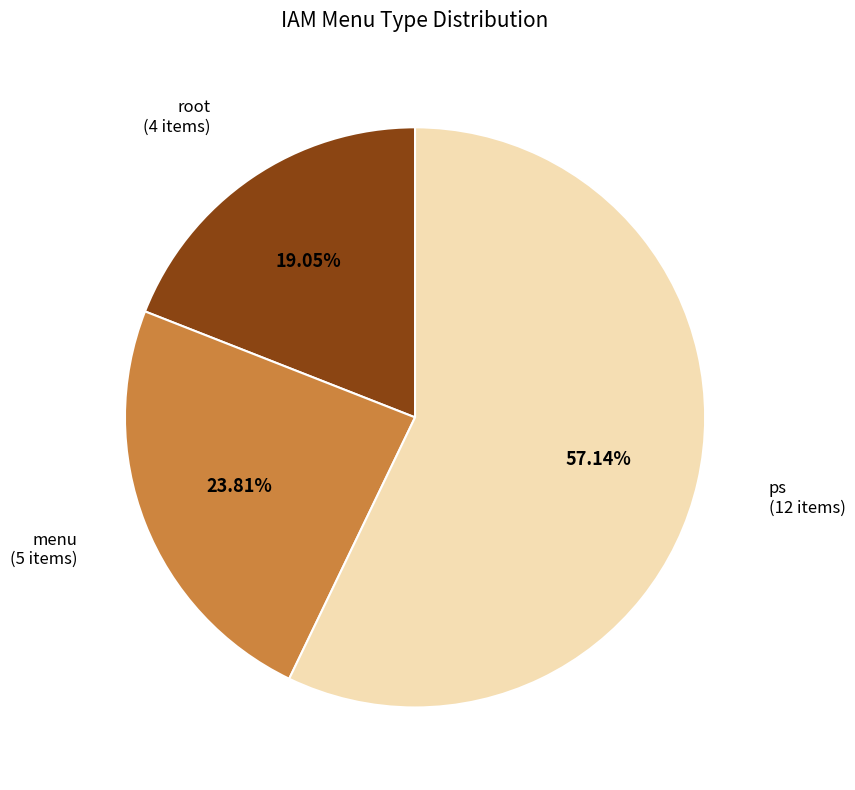

Is the sum of menu (5 items) and root (4 items) greater than half?

No